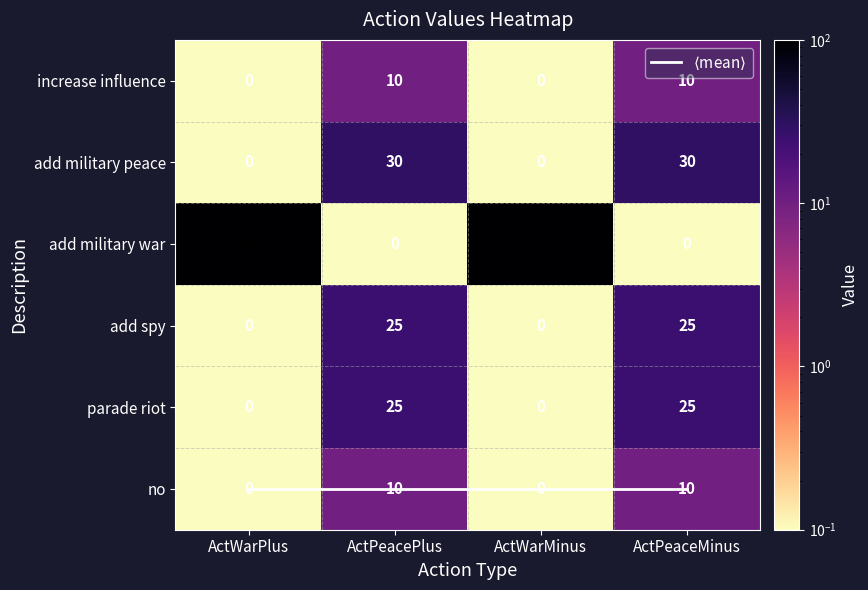

At which label is increase influence closest to 5?

ActWarPlus